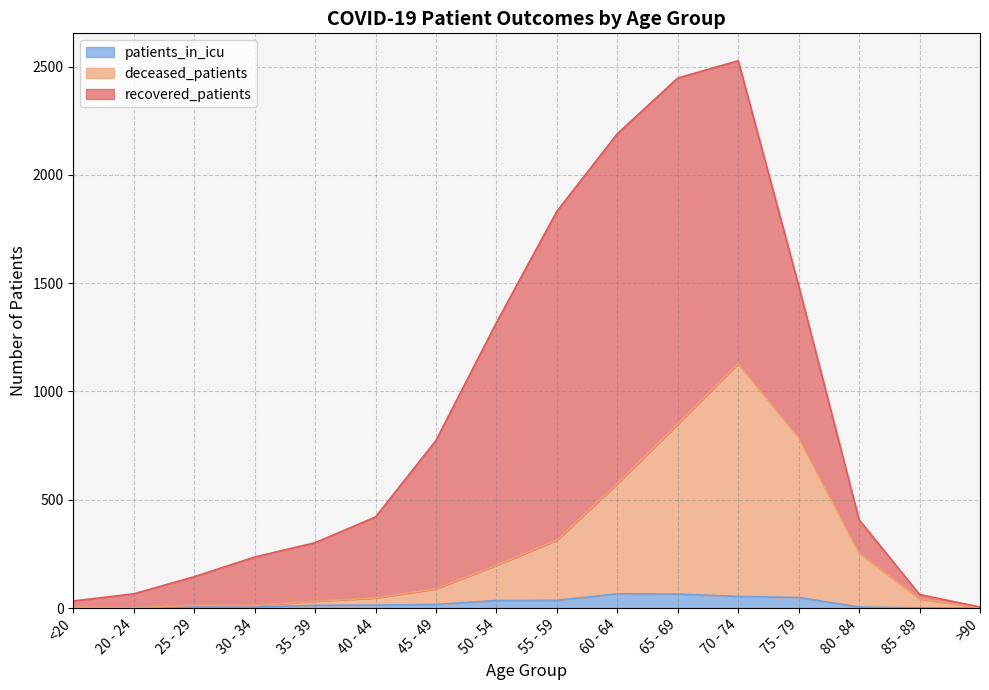

What are all the series names shown in the legend?

patients_in_icu, deceased_patients, recovered_patients